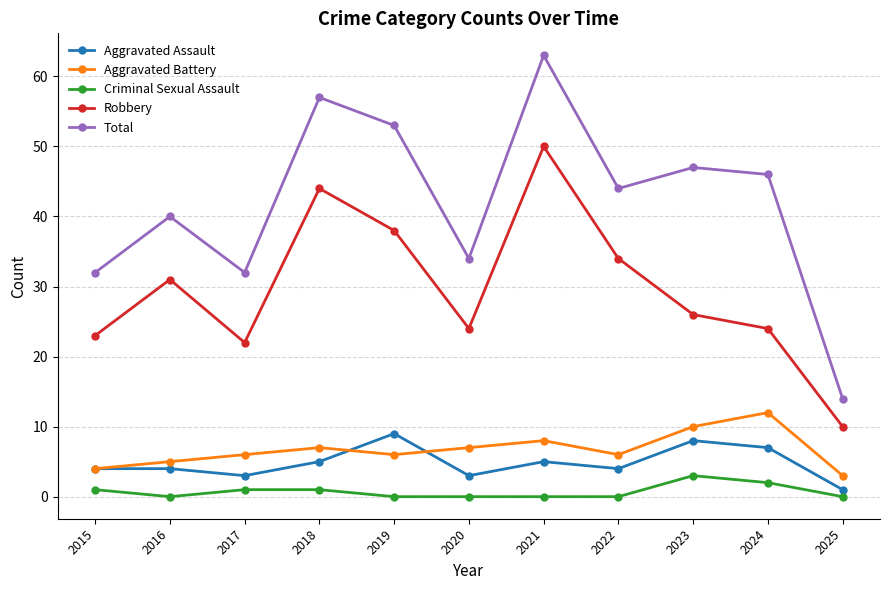

Between 2016 and 2019, which series saw the biggest shift?

Total